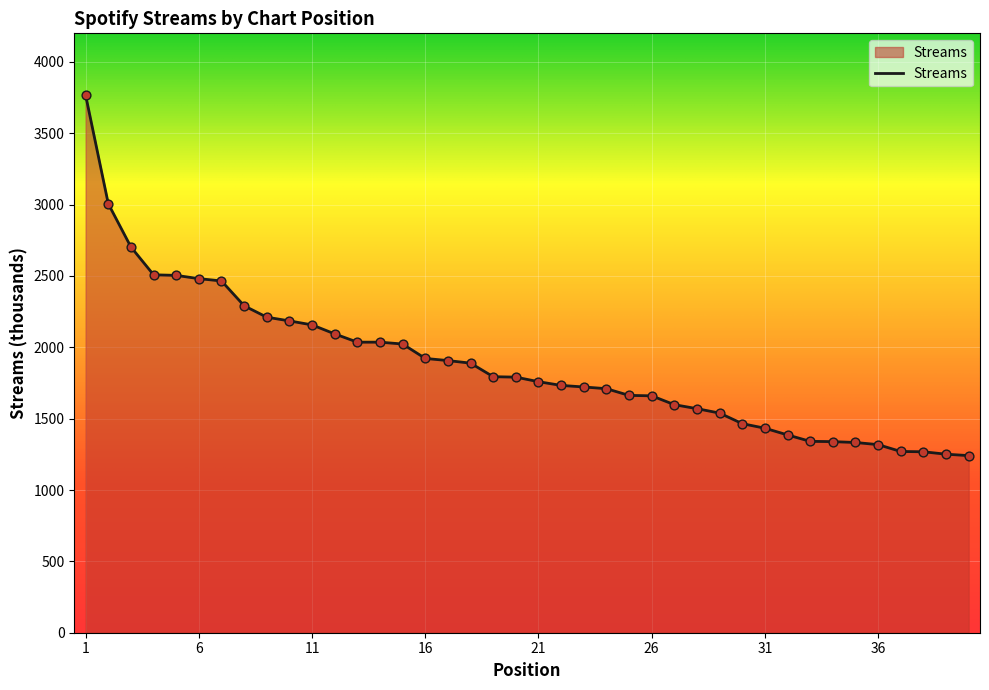

What is the maximum value shown in the chart?

3766